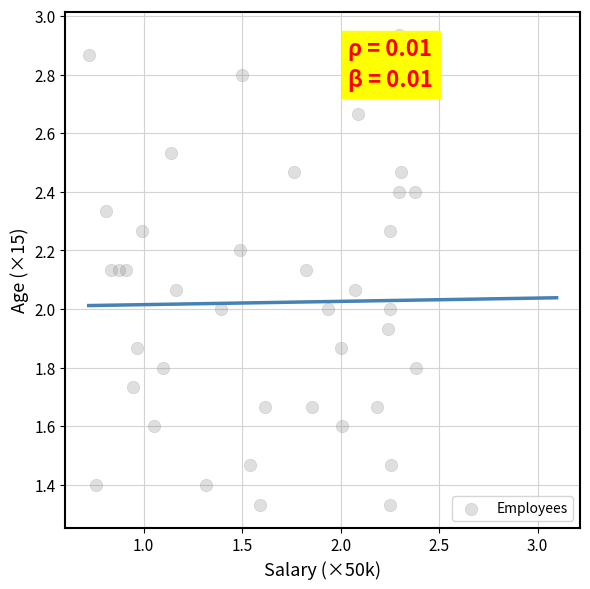

What is the range of Y values (max minus min)?

1.6